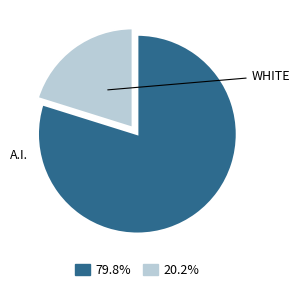

How many slices are in this pie chart?

2